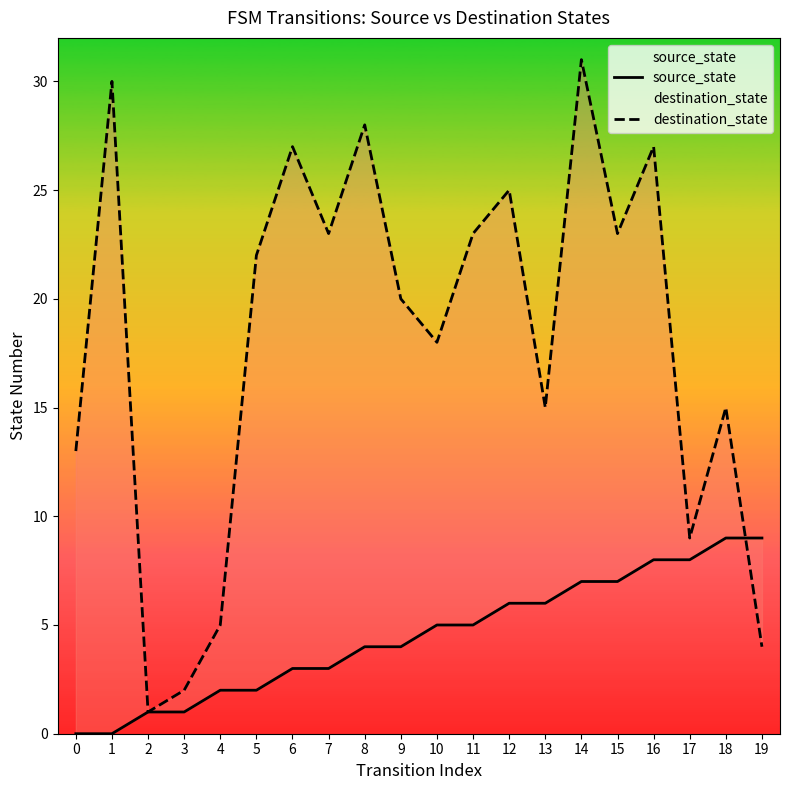

What is the value of the destination_state point at the 8th from the left?

23